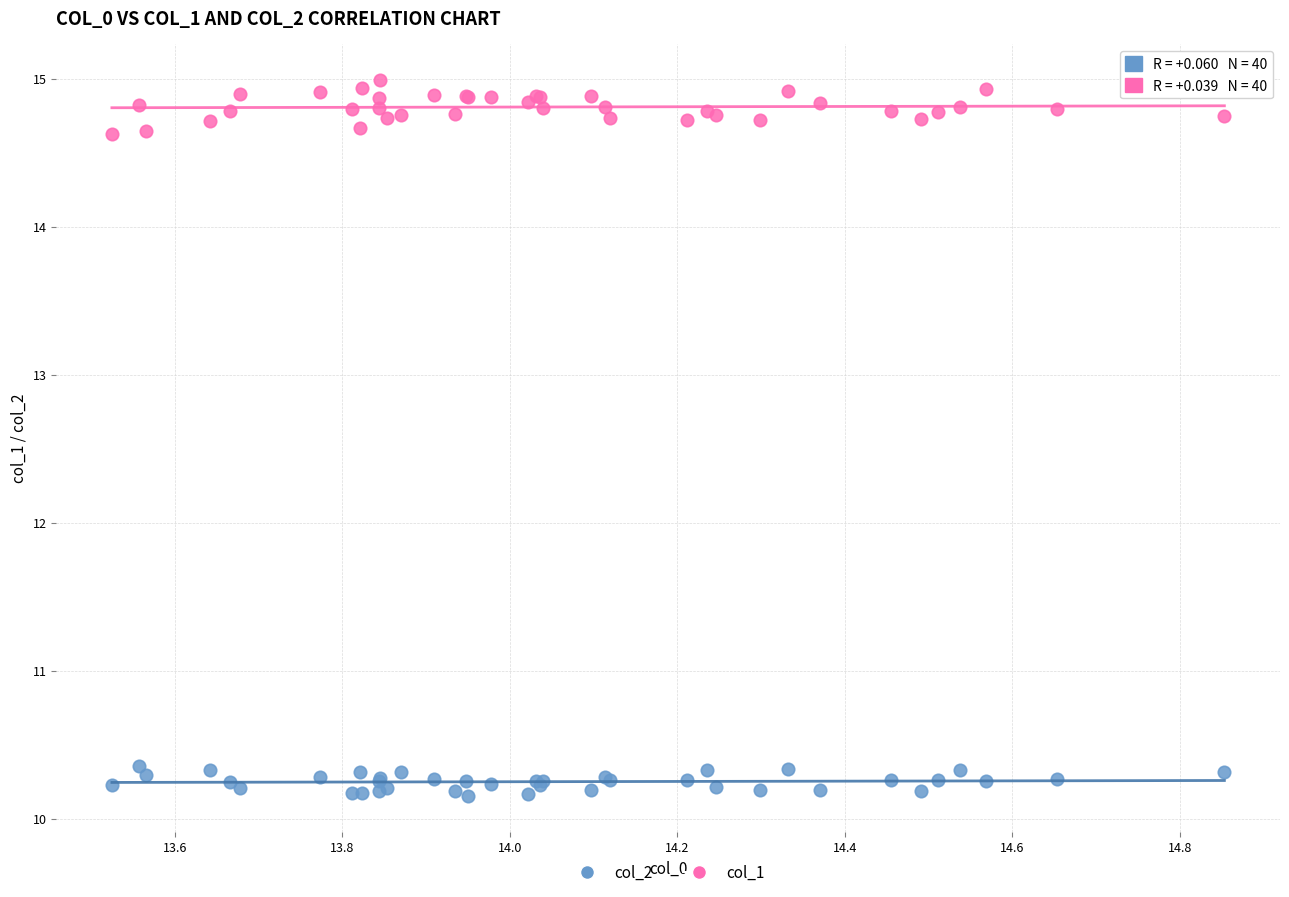

Which series reaches the maximum Y coordinate?

col_1